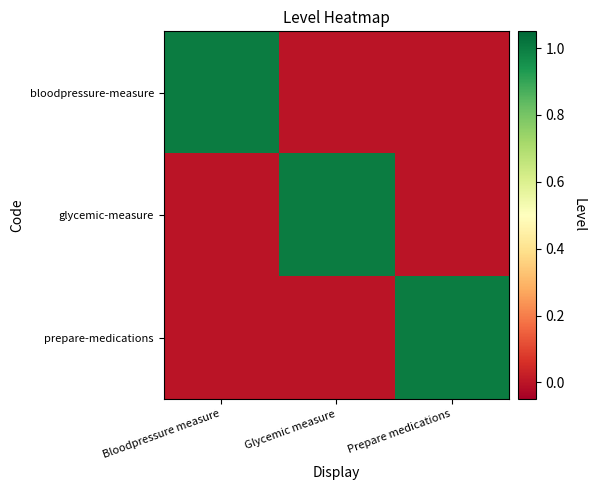

Reading left to right, transcribe all the data shown in this chart.

bloodpressure-measure: Bloodpressure measure=1	Glycemic measure=0	Prepare medications=0
glycemic-measure: Bloodpressure measure=0	Glycemic measure=1	Prepare medications=0
prepare-medications: Bloodpressure measure=0	Glycemic measure=0	Prepare medications=1